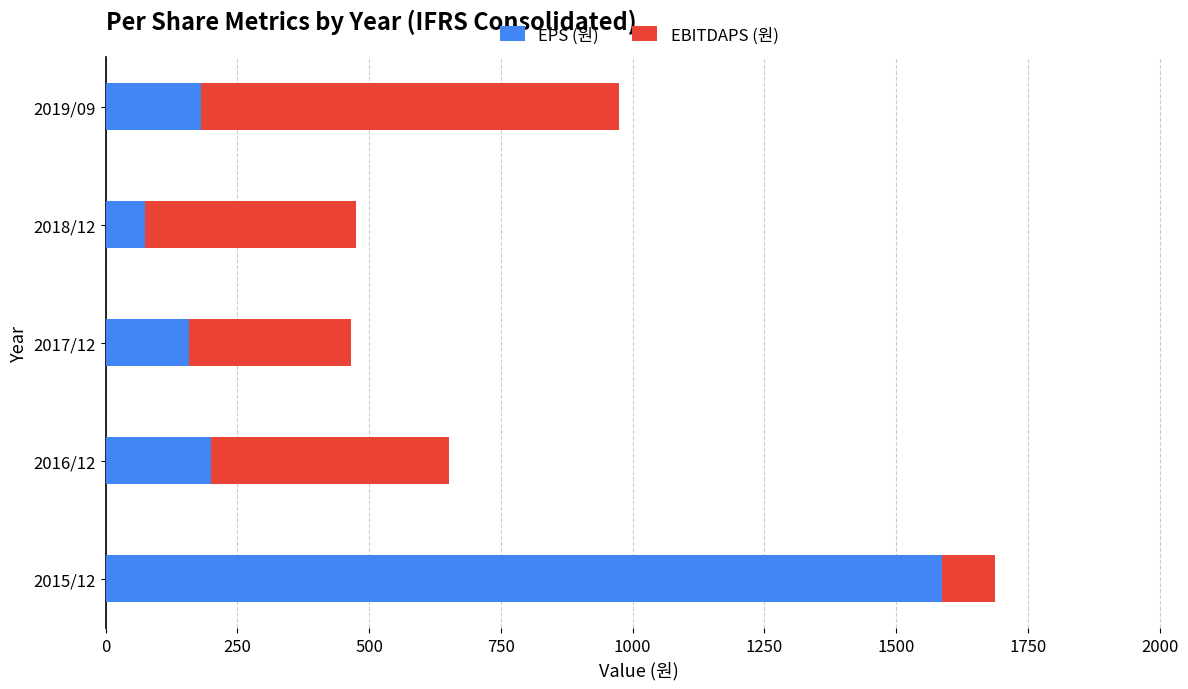

At which label does EPS (원) reach its peak?

2015/12